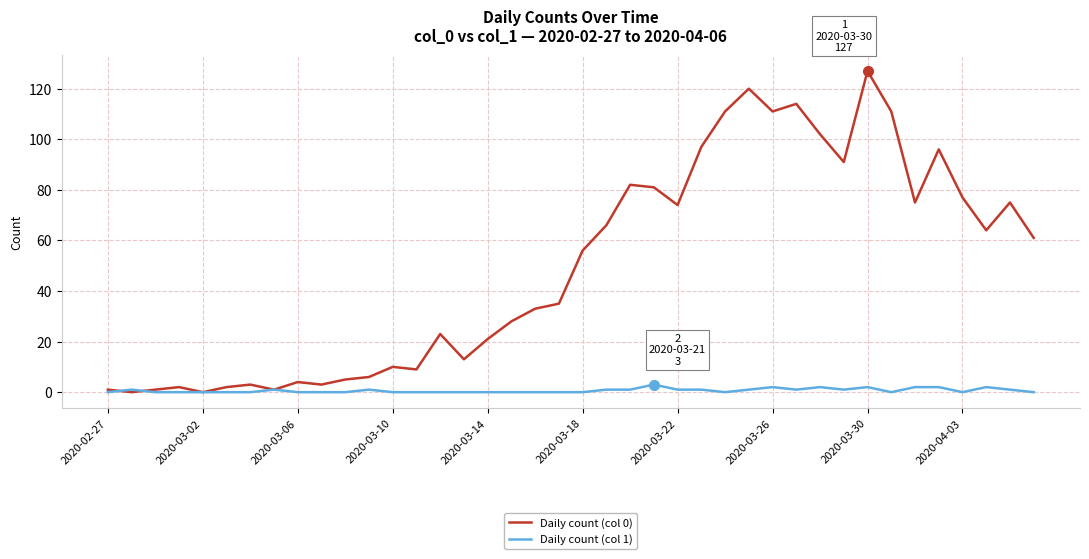

What is the difference between the maximum and minimum values in the Daily count (col 1) series?

3